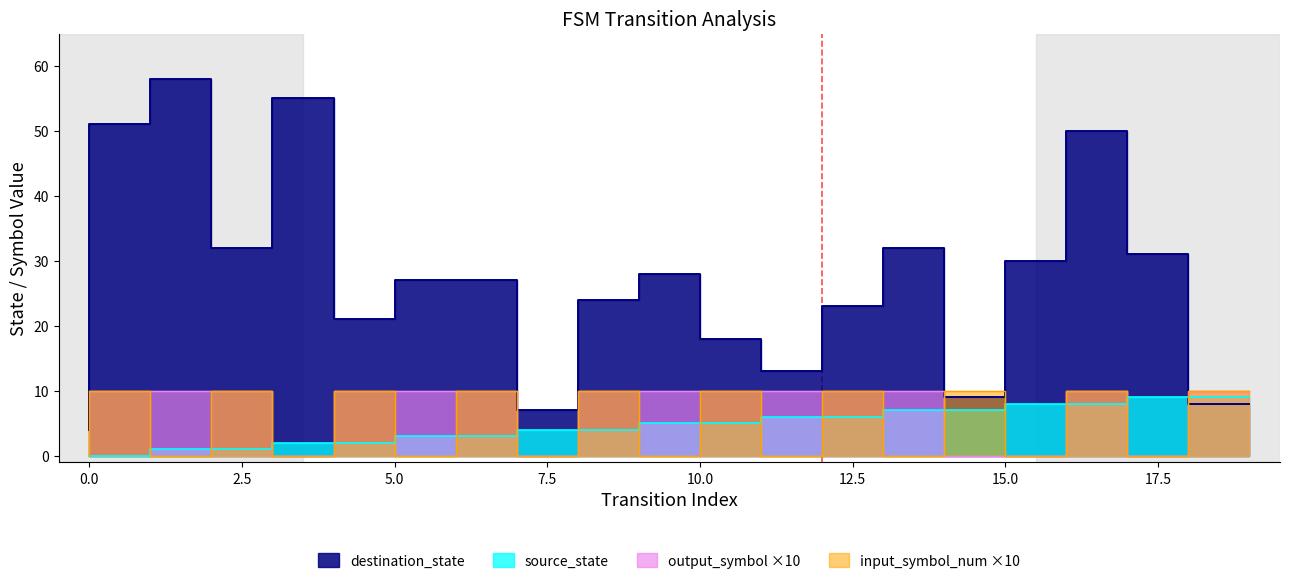

Reading left to right, transcribe all the data shown in this chart.

source_state: 0=0	1=0	2=1	3=1	4=2	5=2	6=3	7=3	8=4	9=4	10=5	11=5	12=6	13=6	14=7	15=7	16=8	17=8	18=9	19=9
destination_state: 0=4	1=51	2=58	3=32	4=55	5=21	6=27	7=27	8=7	9=24	10=28	11=18	12=13	13=23	14=32	15=9	16=30	17=50	18=31	19=8
input_symbol_num: 0=0	1=10	2=0	3=10	4=0	5=10	6=0	7=10	8=0	9=10	10=0	11=10	12=0	13=10	14=0	15=10	16=0	17=10	18=0	19=10
output_symbol: 0=10	1=10	2=10	3=10	4=0	5=10	6=10	7=10	8=0	9=10	10=10	11=10	12=10	13=10	14=10	15=0	16=0	17=10	18=0	19=10